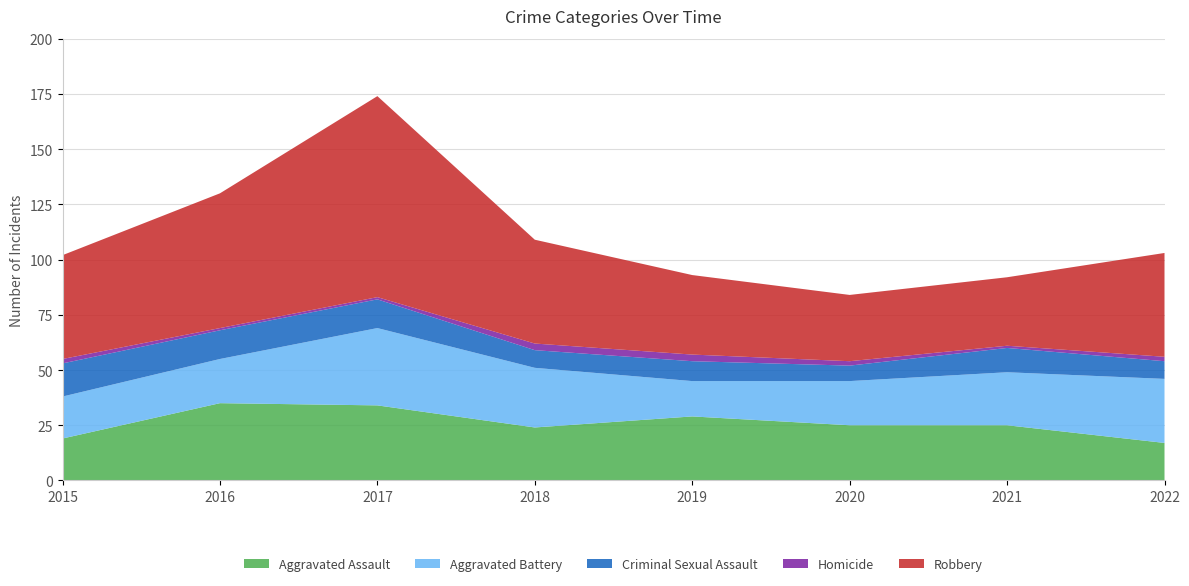

Reading left to right, list all the values displayed in this chart.

Aggravated Assault: 2015=19	2016=35	2017=34	2018=24	2019=29	2020=25	2021=25	2022=17
Aggravated Battery: 2015=19	2016=20	2017=35	2018=27	2019=16	2020=20	2021=24	2022=29
Criminal Sexual Assault: 2015=15	2016=13	2017=13	2018=8	2019=9	2020=7	2021=11	2022=8
Homicide: 2015=2	2016=1	2017=1	2018=3	2019=3	2020=2	2021=1	2022=2
Robbery: 2015=47	2016=61	2017=91	2018=47	2019=36	2020=30	2021=31	2022=47